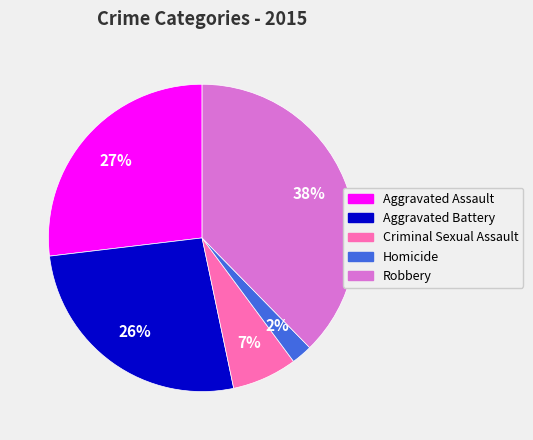

Does any single category account for the majority?

No